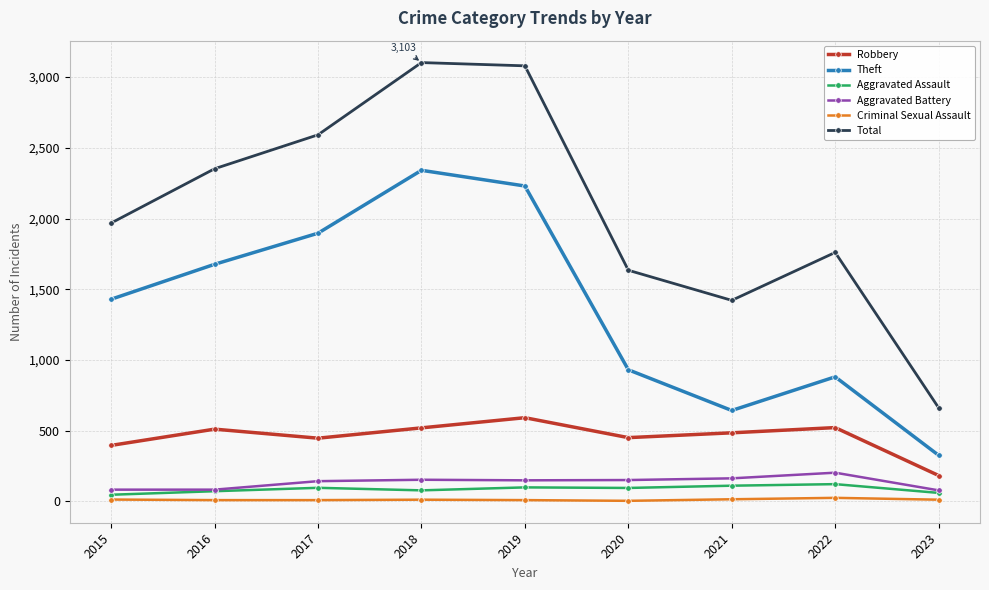

Which series has the largest range (max minus min)?

Total